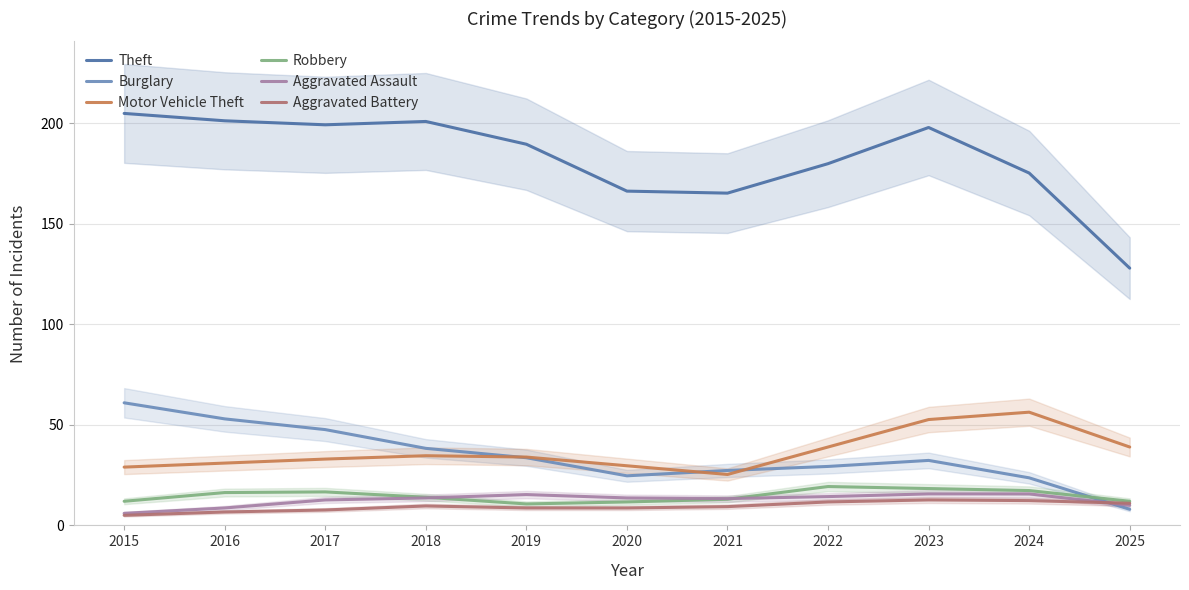

Between 2021 and 2016, which is larger?

2016